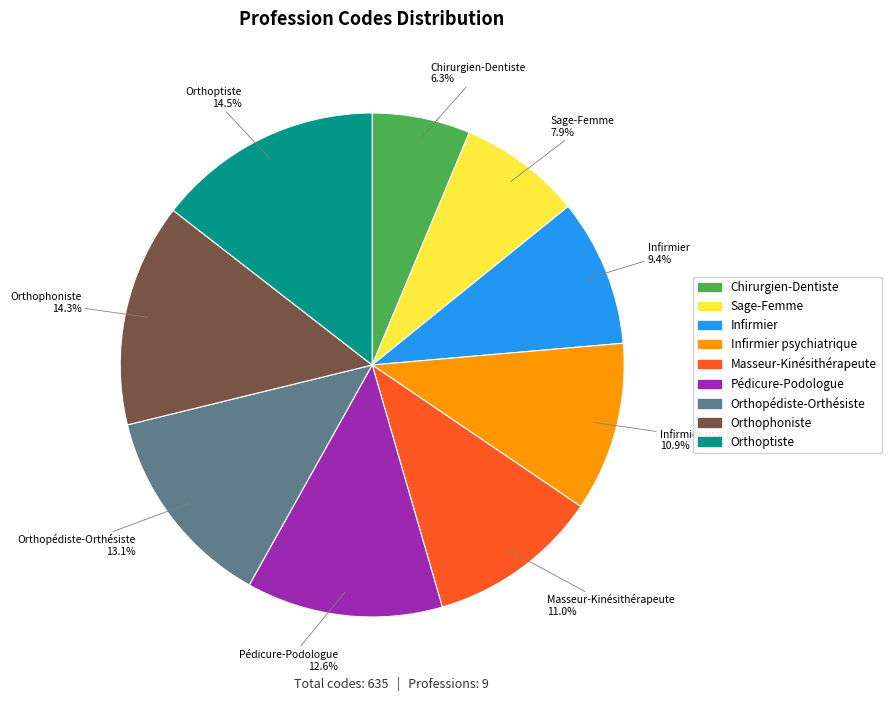

What percentage is the Infirmier slice, to the nearest percent?

9%